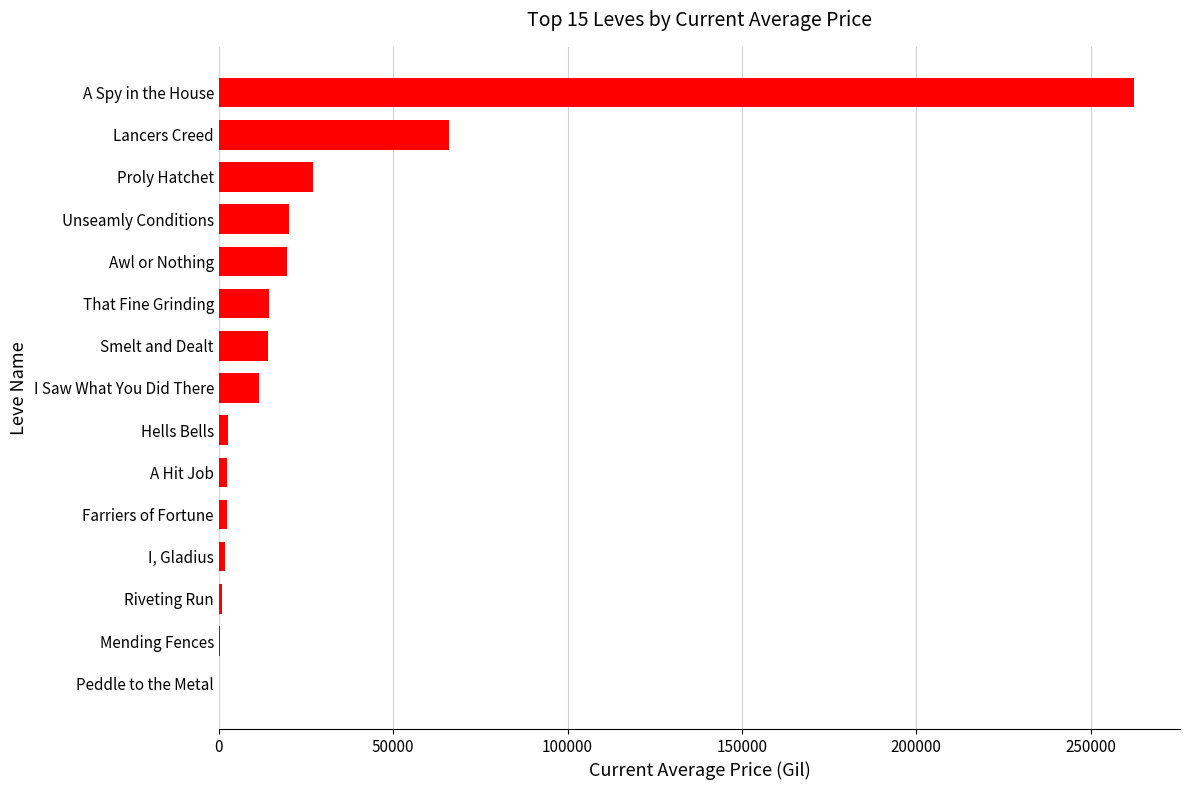

What value does the data have at That Fine Grinding?

14333.8